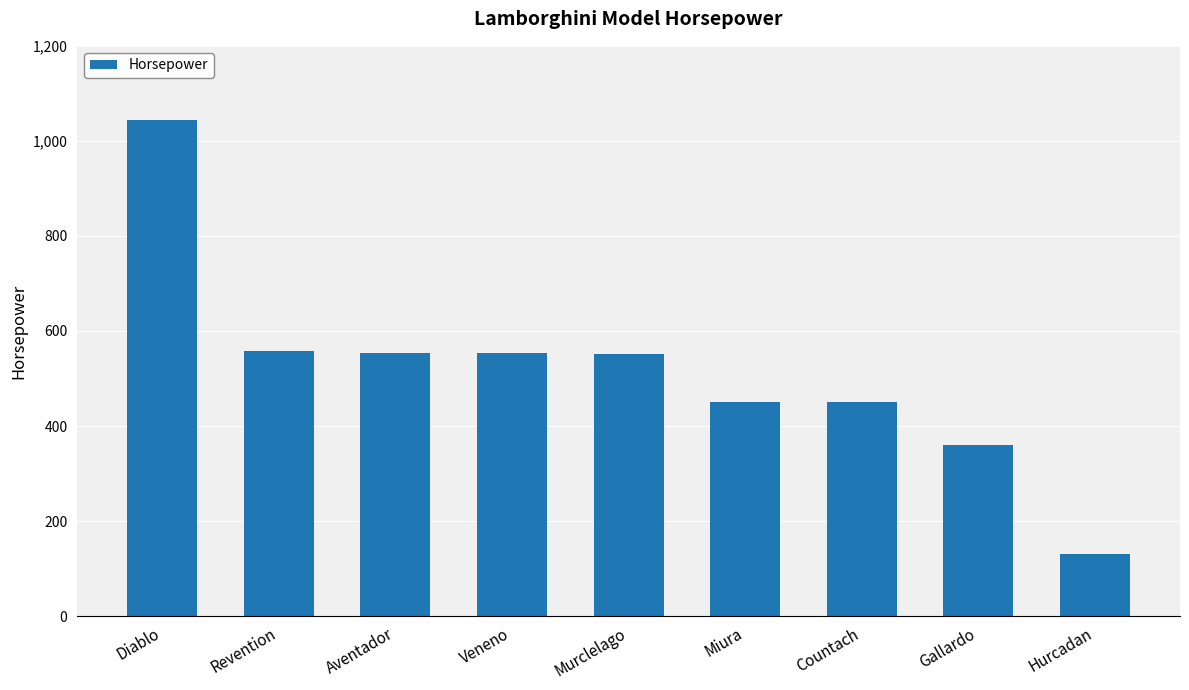

The value at Countach is 450. True or false?

True